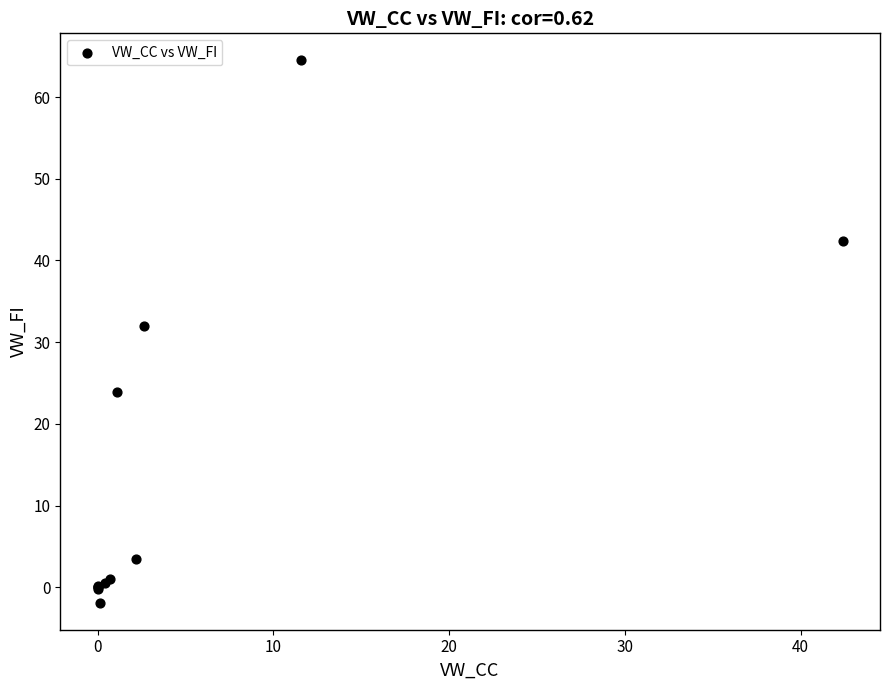

What Y value in the scatter plot is closest to 31?

32.0